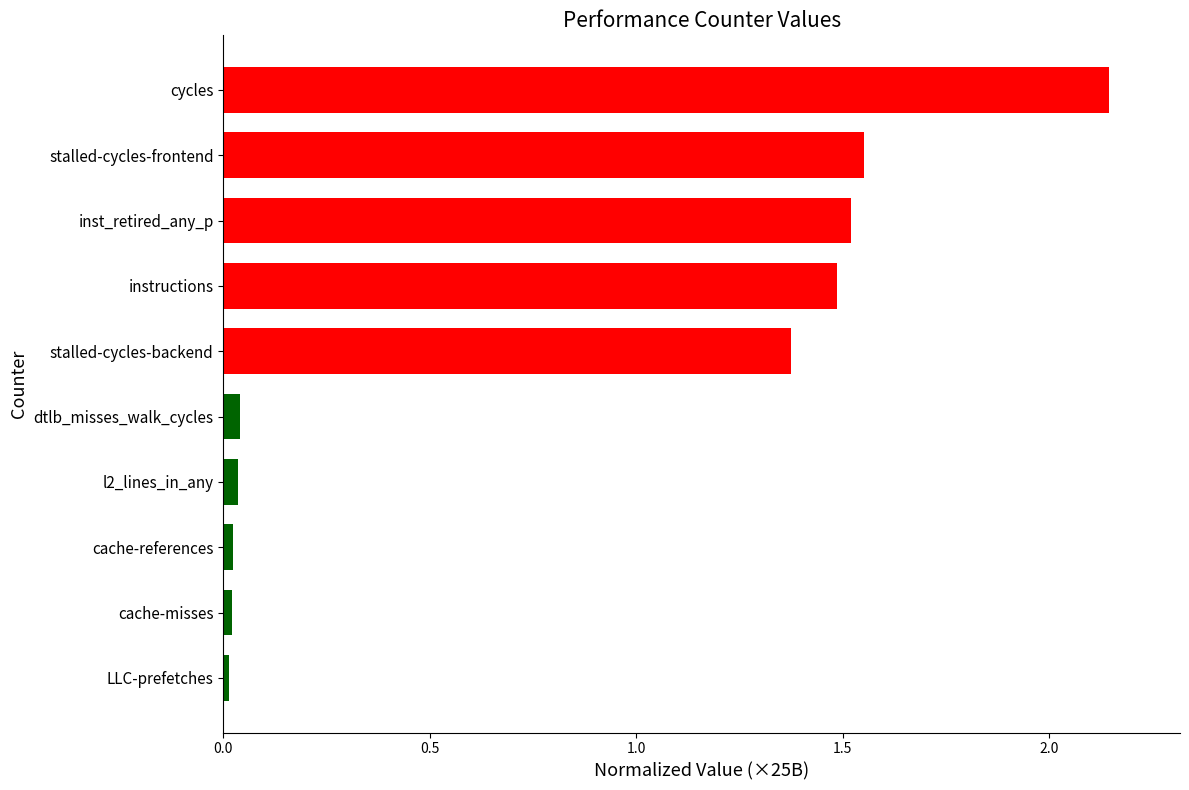

True or false: the data shows 1.5 at inst_retired_any_p.

True